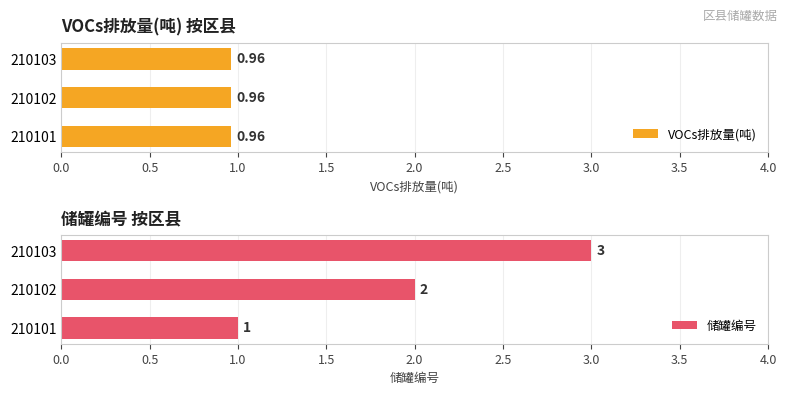

How many data points does each series have?

3